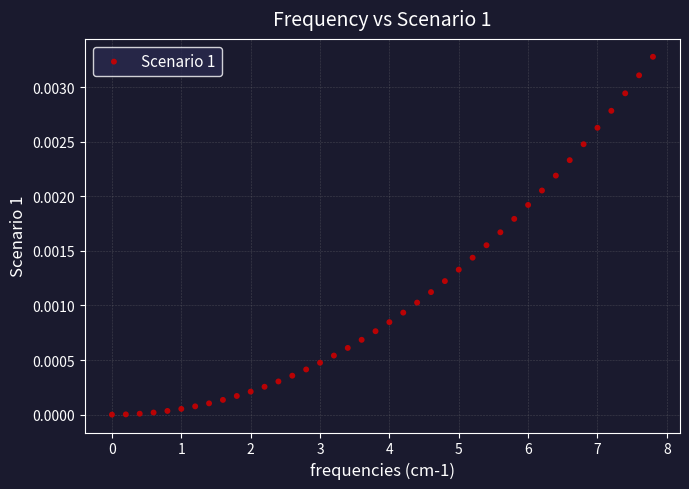

What is the range of X values (max minus min)?

7.8